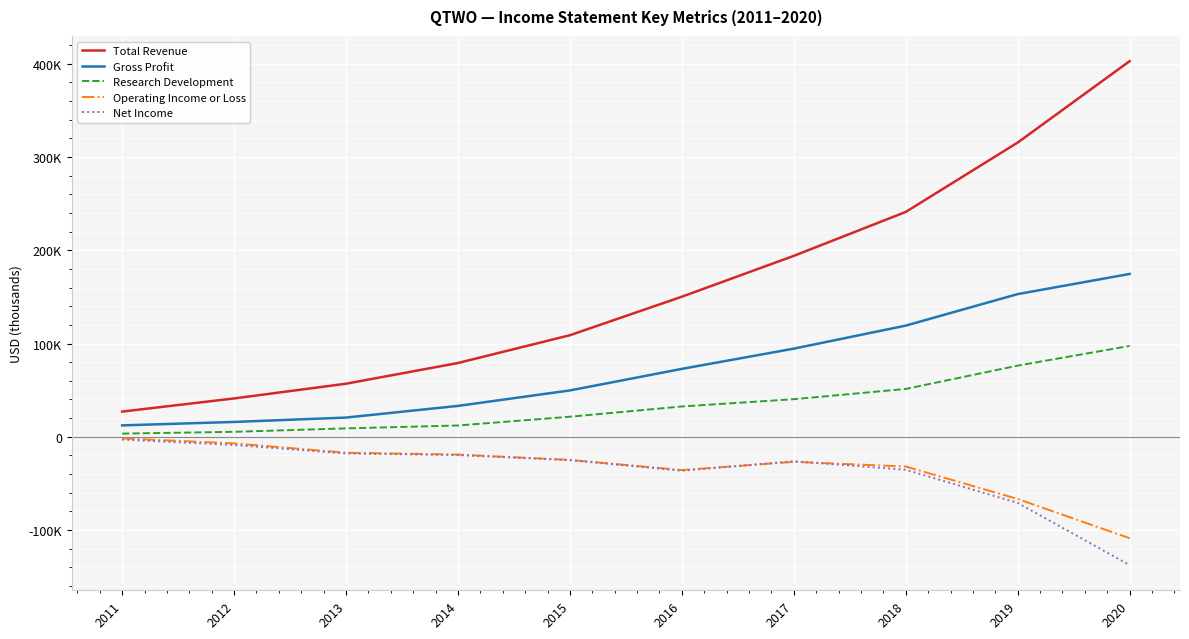

What value does the Net Income series have at 2020, to the nearest 50?

-137600